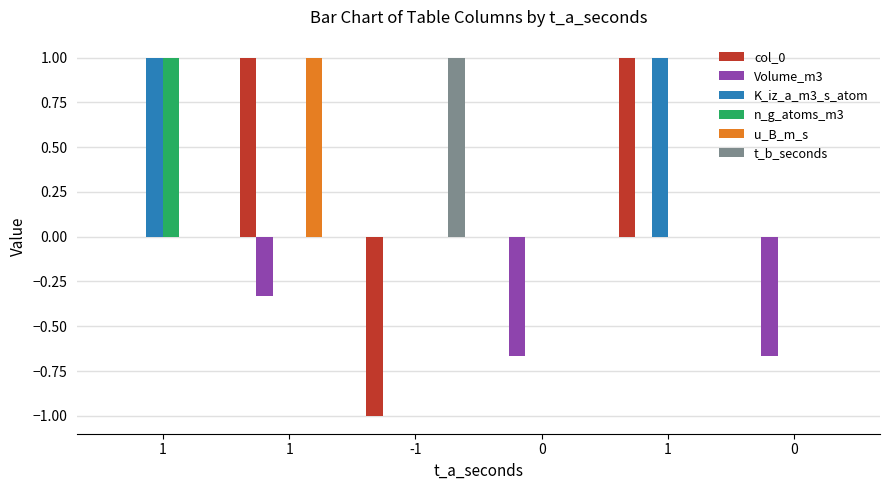

What are all the series names shown in the legend?

col_0, Volume_m3, K_iz_a_m3_s_atom, n_g_atoms_m3, u_B_m_s, t_b_seconds